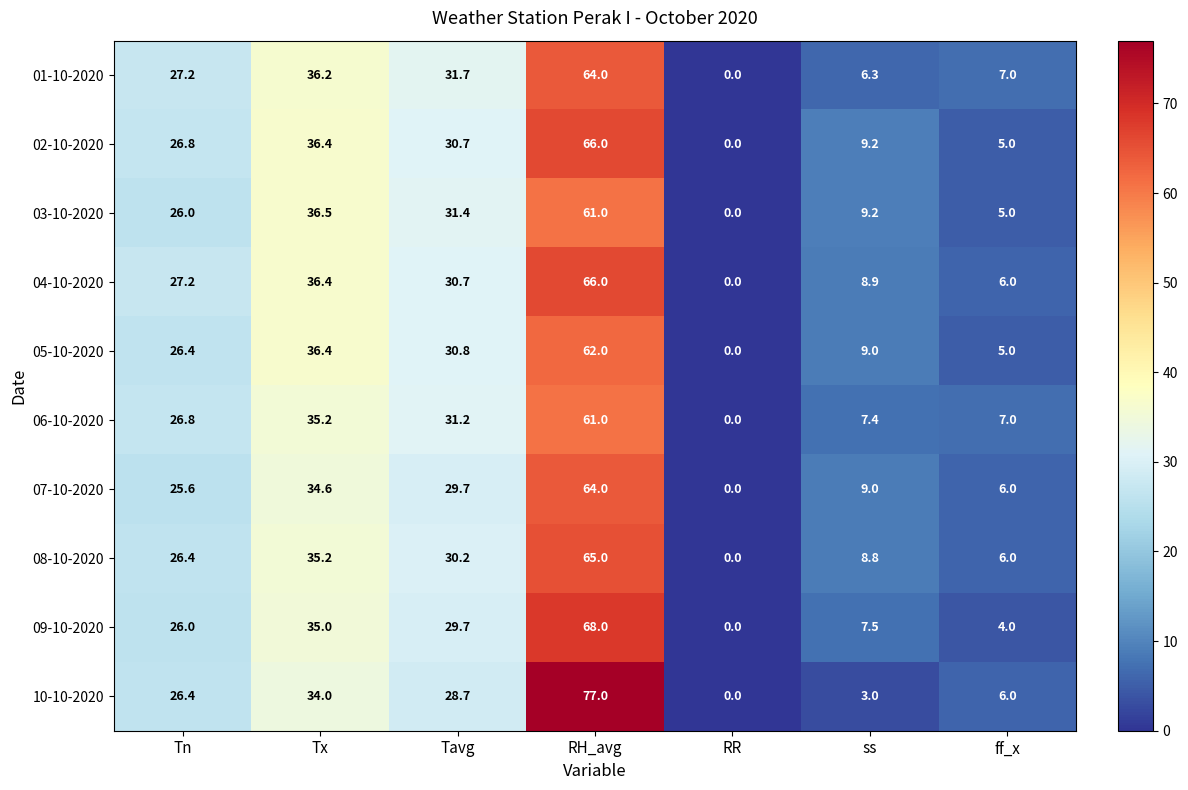

The value of 03-10-2020 at RH_avg is 12.8. True or false?

False